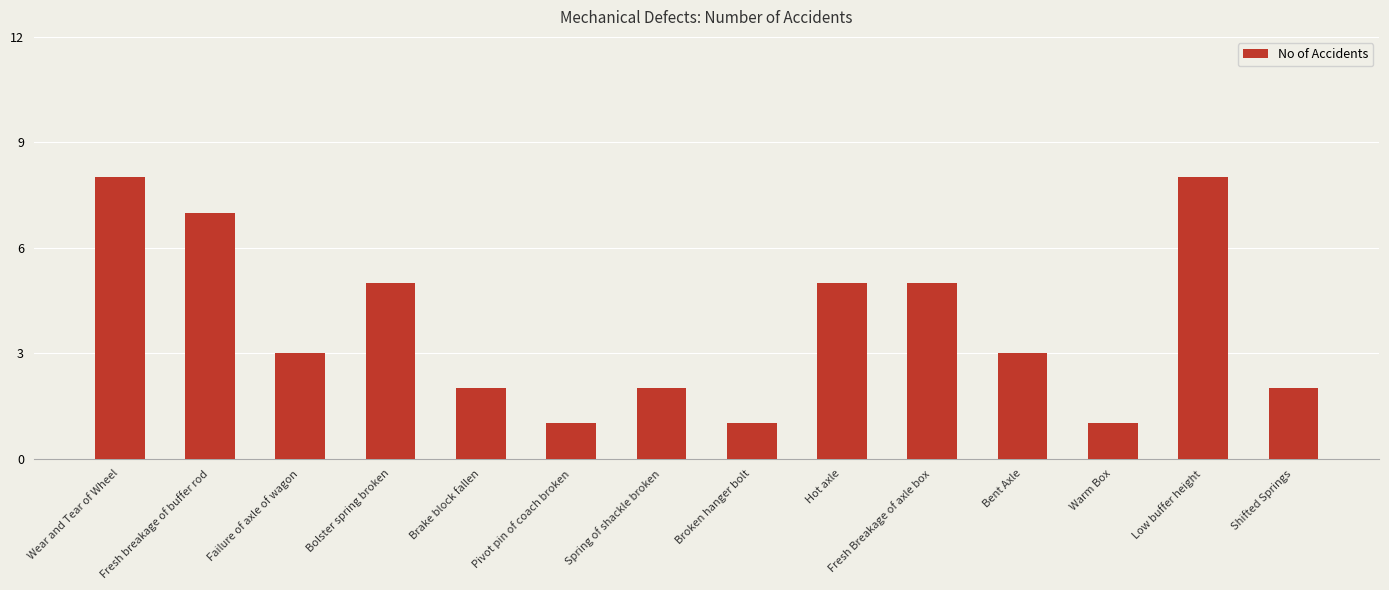

What is the ratio of the value at Spring of shackle broken to the value at Fresh Breakage of axle box?

0.4